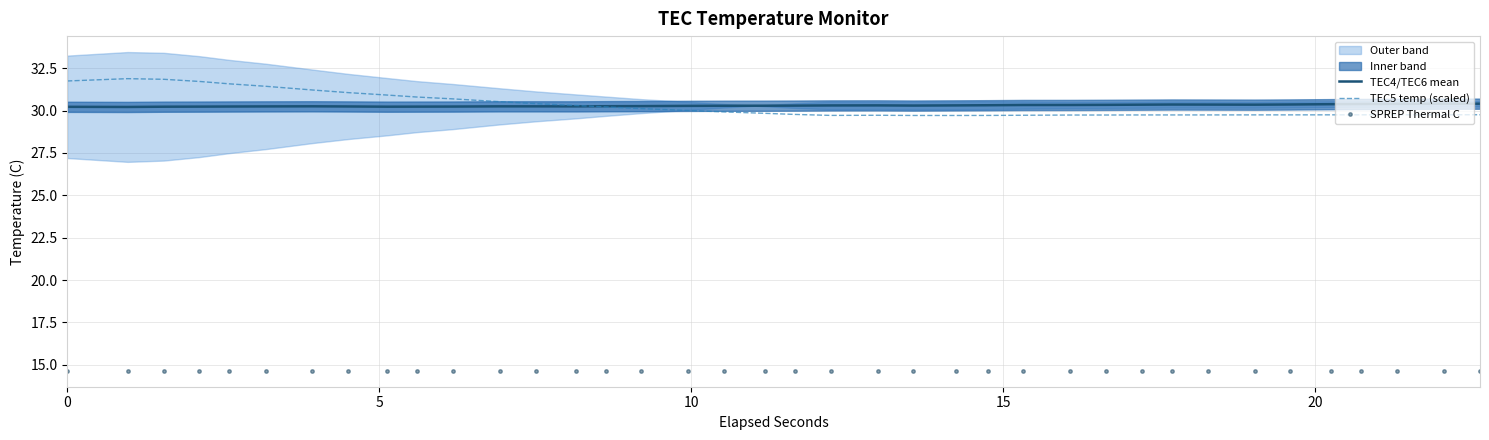

Reading right to left, list all the values displayed in this chart.

TEC4/TEC6 mean: 30.4	30.4	30.4	30.4	30.4	30.4	30.3	30.4	30.4	30.3	30.3	30.3	30.3	30.3	30.3	30.3	30.3	30.3	30.3	30.3	30.3	30.3	30.3	30.3	30.2	30.2	30.2	30.2	30.2	30.2	30.2	30.3	30.2	30.2	30.2	30.2	30.2	30.2
TEC5 temp (scaled): 29.8	29.8	29.8	29.7	29.7	29.7	29.7	29.7	29.7	29.7	29.7	29.7	29.7	29.7	29.7	29.7	29.7	29.7	29.8	29.8	29.9	30.0	30.1	30.2	30.3	30.4	30.5	30.7	30.8	30.9	31.1	31.2	31.4	31.6	31.7	31.8	31.9	31.7
SPREP Thermal C: 14.7	14.6	14.7	14.7	14.7	14.7	14.7	14.7	14.7	14.7	14.7	14.7	14.7	14.7	14.7	14.7	14.7	14.7	14.7	14.7	14.7	14.7	14.7	14.7	14.7	14.7	14.7	14.6	14.6	14.7	14.7	14.6	14.6	14.6	14.6	14.6	14.6	14.6